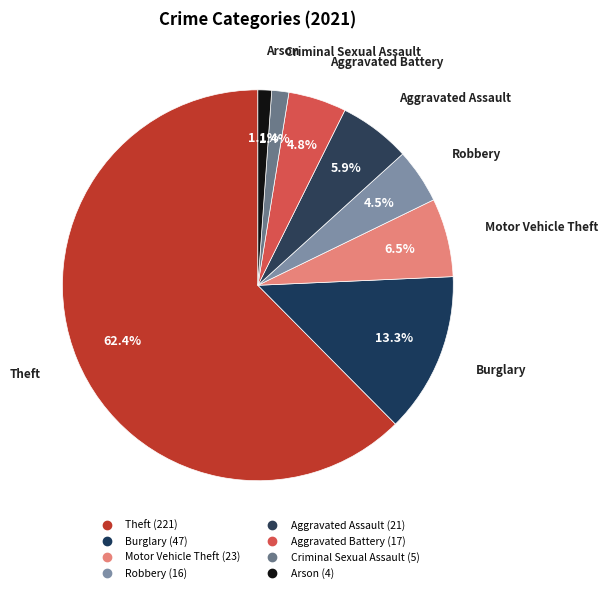

Which category has the smallest portion of the pie?

Arson